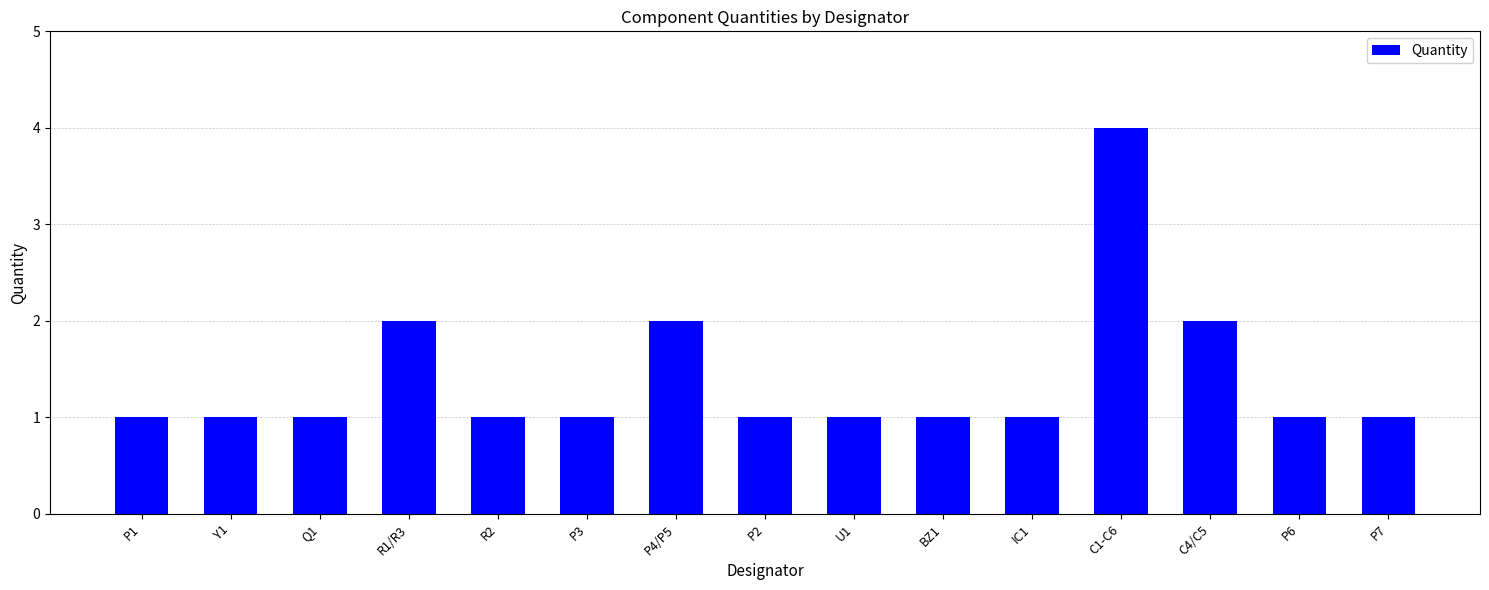

Does the chart contain stacked bars?

No